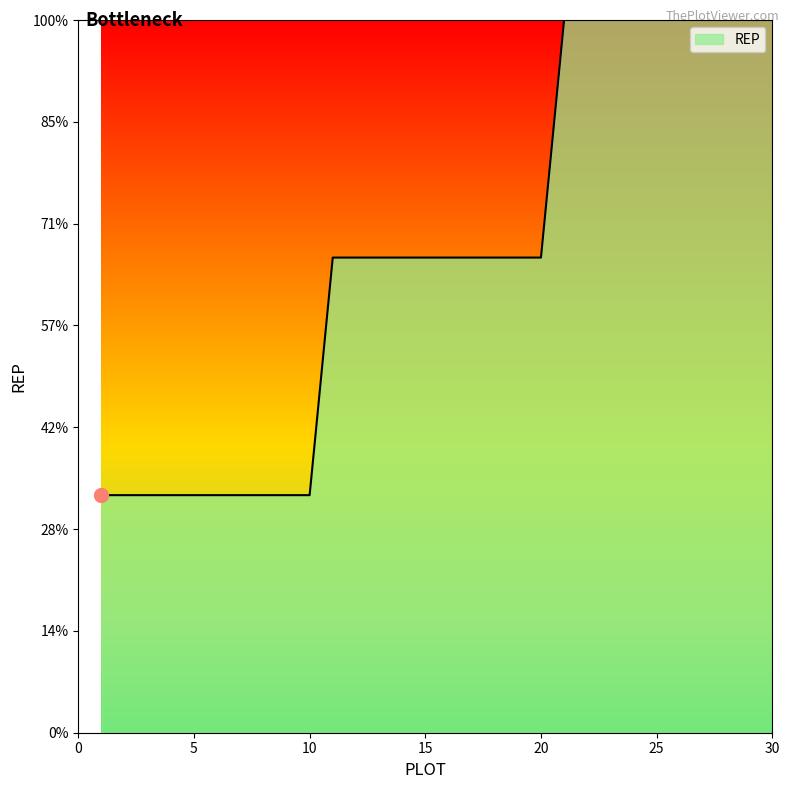

Does the chart display data point markers on the line(s)?

No